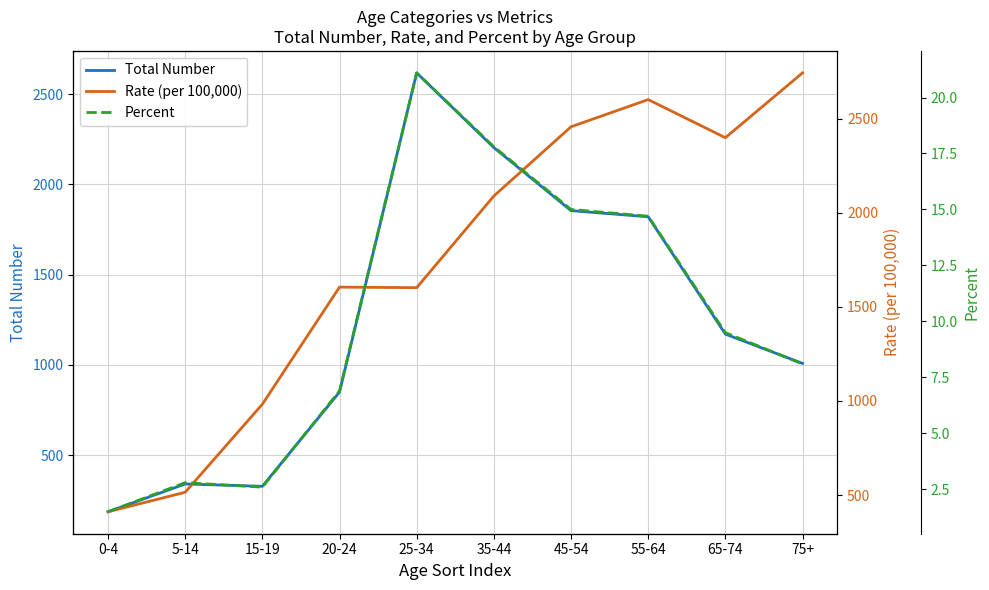

Where is Rate (per 100,000) nearest to the value 1576?

25-34